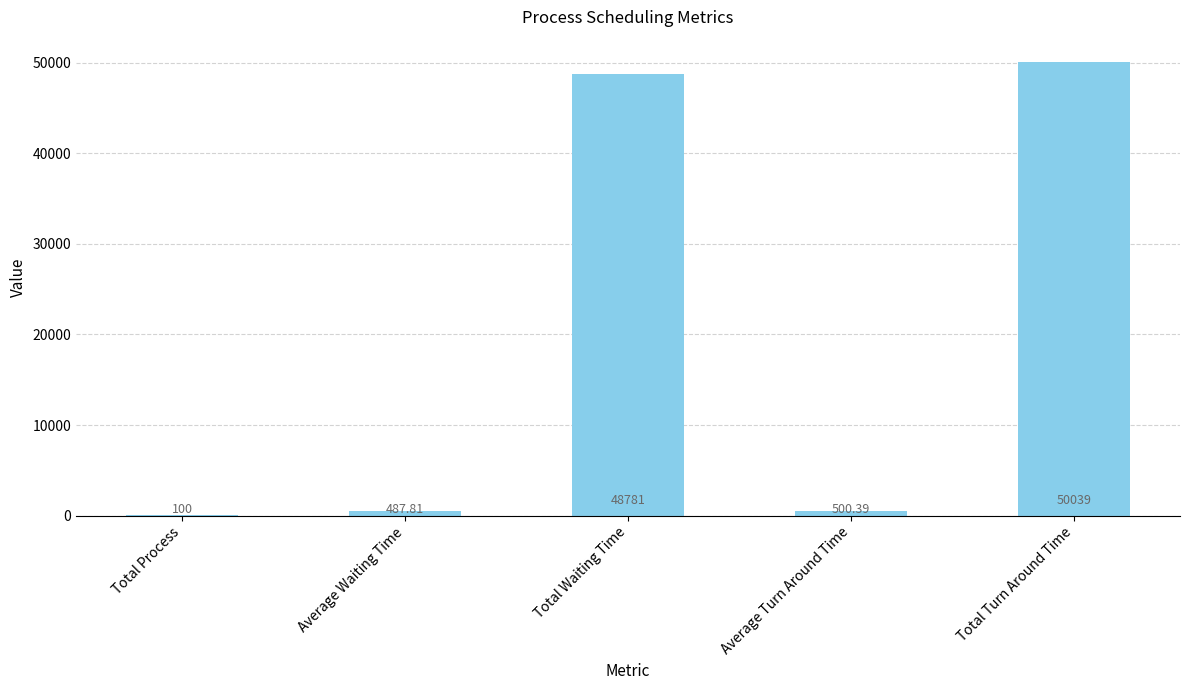

At which label is the value closest to 25069?

Total Waiting Time